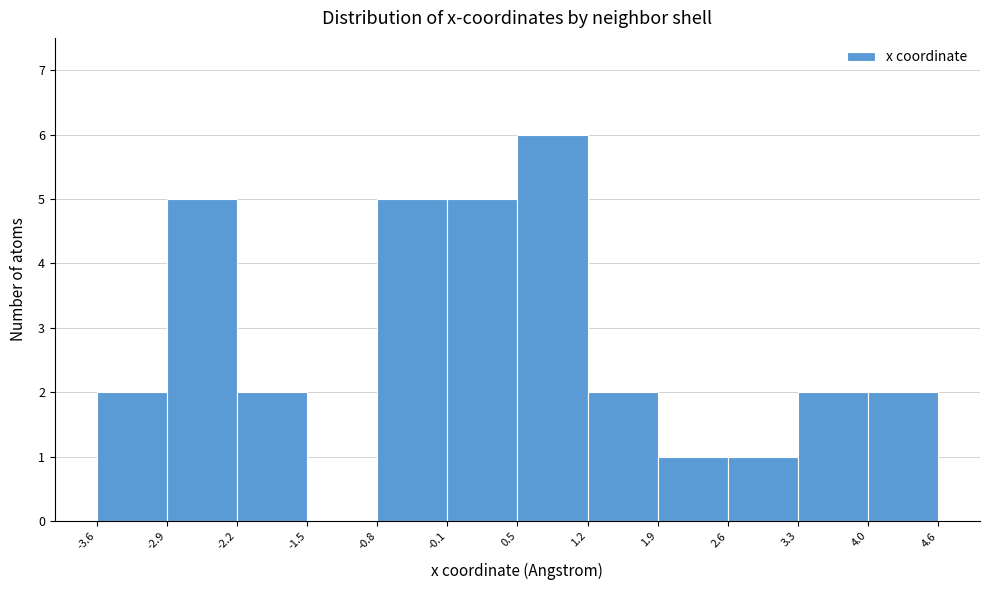

Over which range of the x-axis is the bar tallest?

0.5 to 1.2